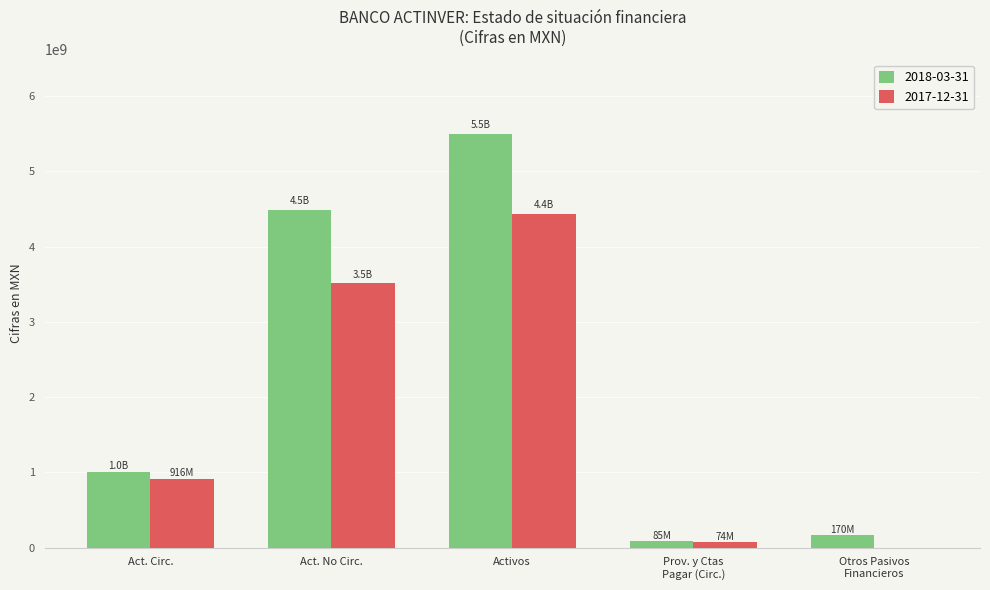

Between Act. Circ. and Activos, which series saw the biggest shift?

2018-03-31